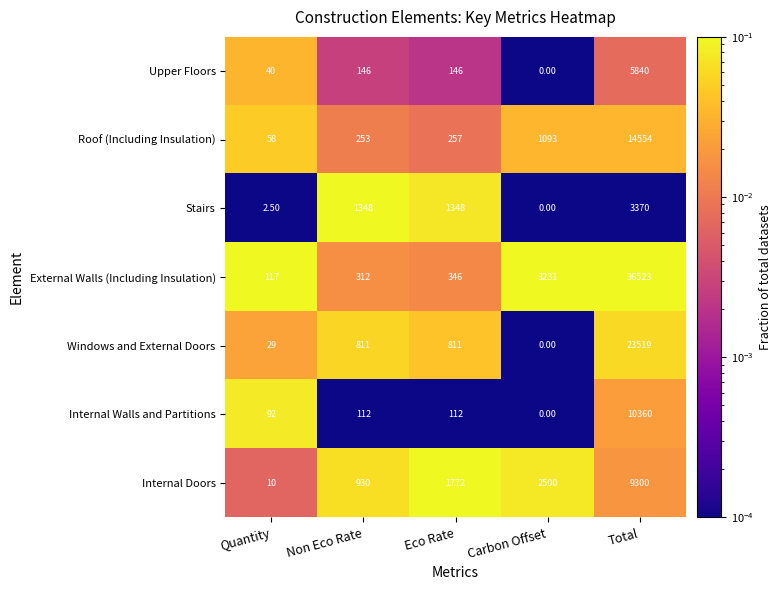

At how many categories does at least one series exceed 0?

5